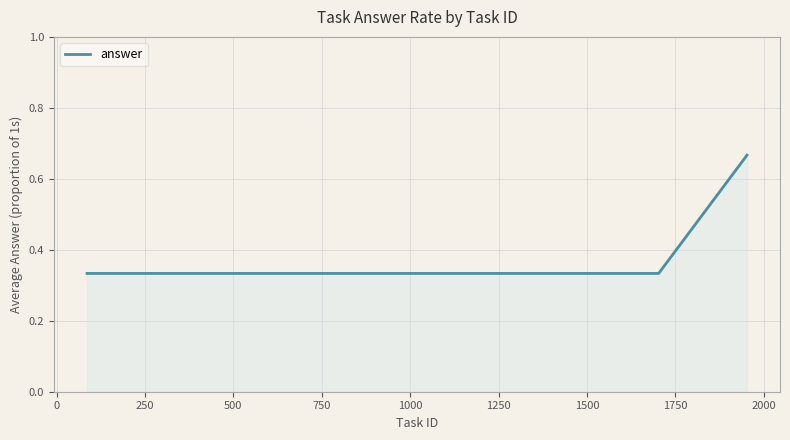

True or false: there are more than 0 points higher than both neighbors.

False